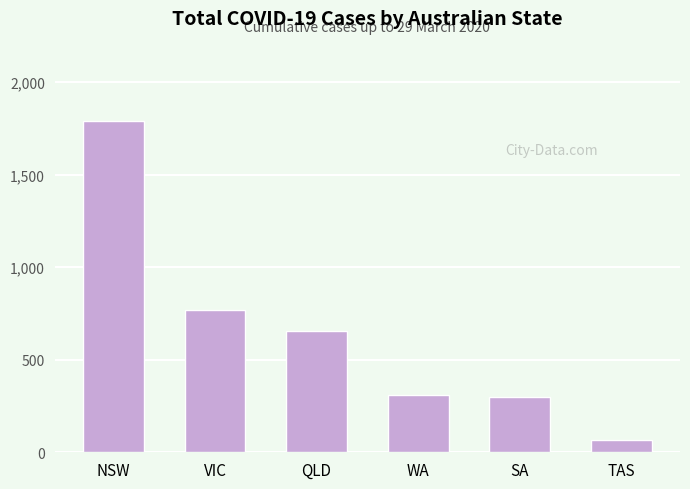

What is the label of the 1st bar from the right?

TAS